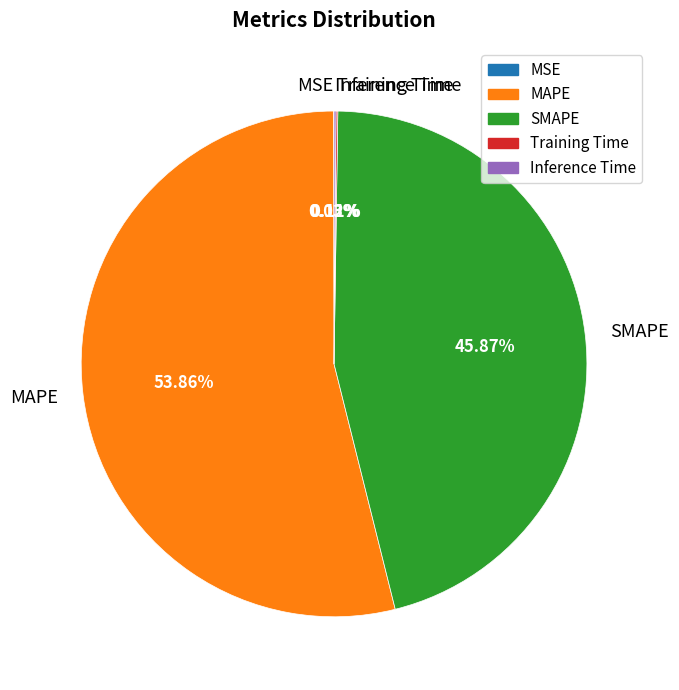

Which slice represents more than half of the pie?

MAPE